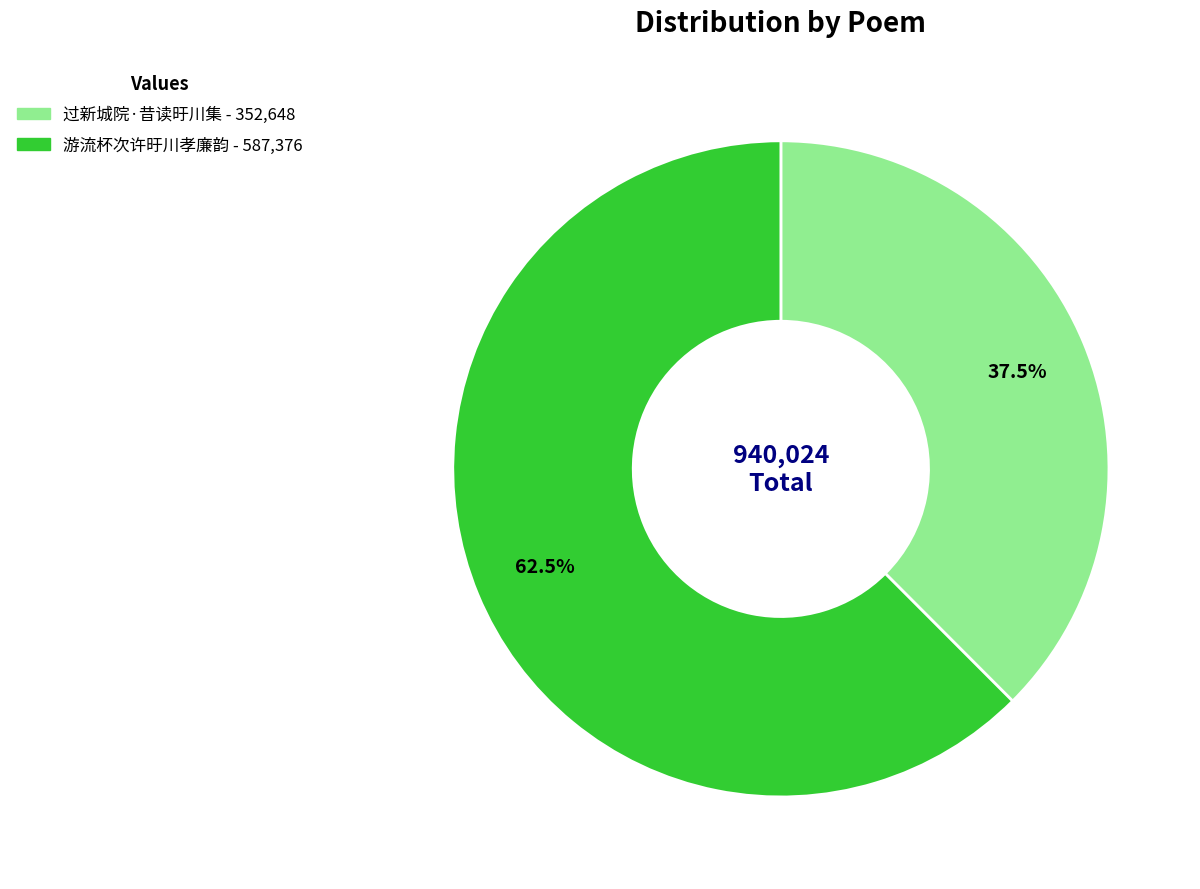

Rank the categories by value from lowest to highest.

过新城院·昔读旴川集, 游流杯次许旴川孝廉韵